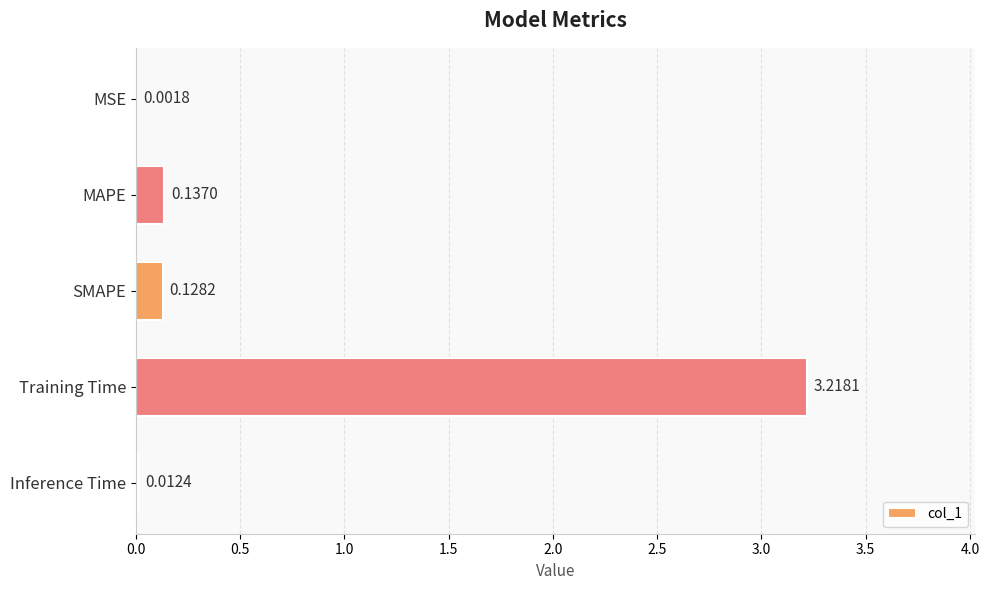

Which category has the highest value across all series?

Training Time